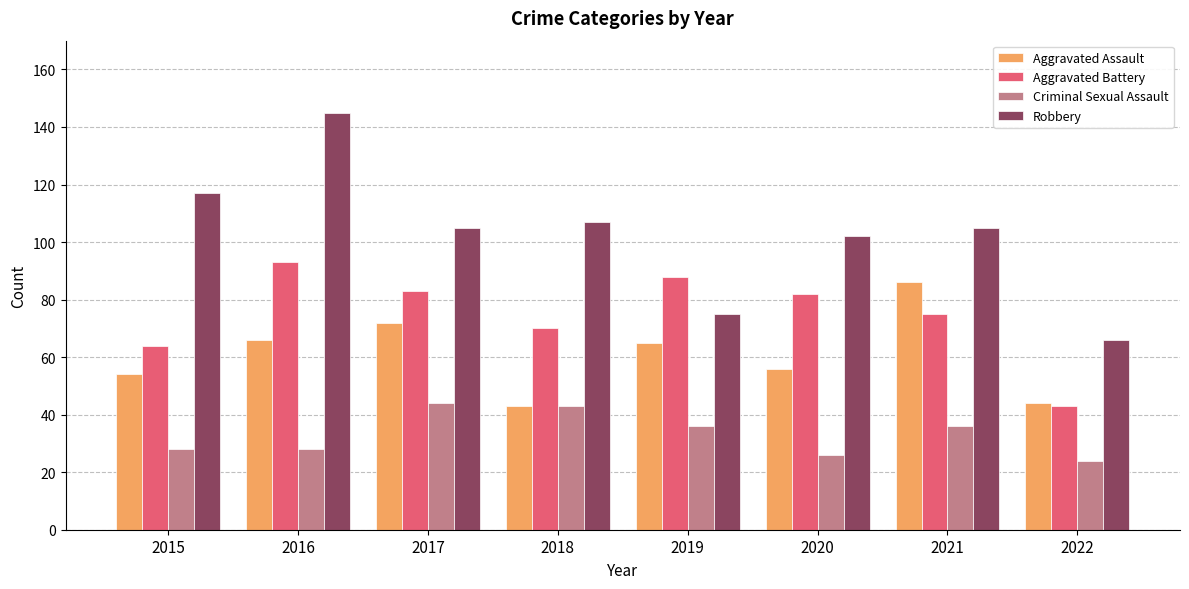

True or false: Aggravated Battery has a value of 25 at 2015.

False